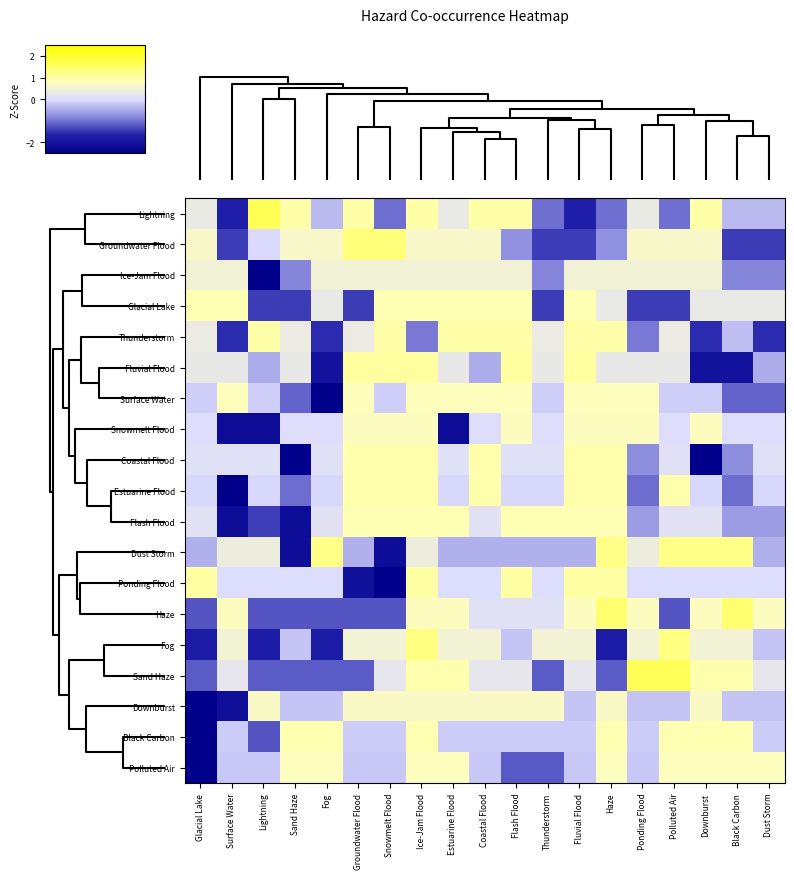

At Coastal Flood, list the series in order from largest to smallest.

Lightning, Thunderstorm, Estuarine Flood, Coastal Flood, Glacial Lake, Surface Water, Downburst, Groundwater Flood, Fog, Ice-Jam Flood, Sand Haze, Flash Flood, Haze, Snowmelt Flood, Ponding Flood, Black Carbon, Polluted Air, Dust Storm, Fluvial Flood